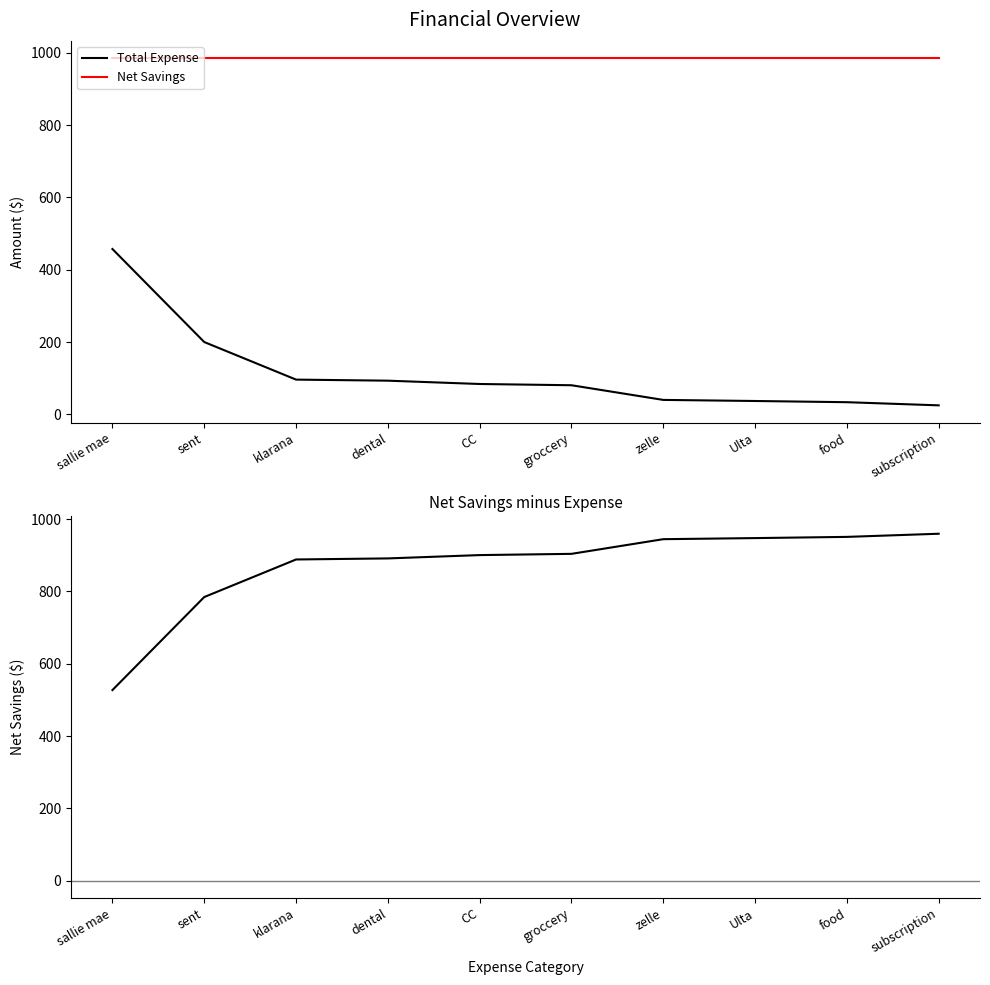

Reading left to right, list all the values displayed in this chart.

Total Expense: sallie mae=457.2	sent=200.0	klarana=96.1	dental=93.2	CC=84.0	groccery=80.6	zelle=40.0	Ulta=37.0	food=33.7	subscription=25.0
Net Savings: sallie mae=984.3	sent=984.3	klarana=984.3	dental=984.3	CC=984.3	groccery=984.3	zelle=984.3	Ulta=984.3	food=984.3	subscription=984.3
Net Savings - Total Expense: sallie mae=527.2	sent=784.3	klarana=888.2	dental=891.1	CC=900.3	groccery=903.8	zelle=944.3	Ulta=947.3	food=950.7	subscription=959.4